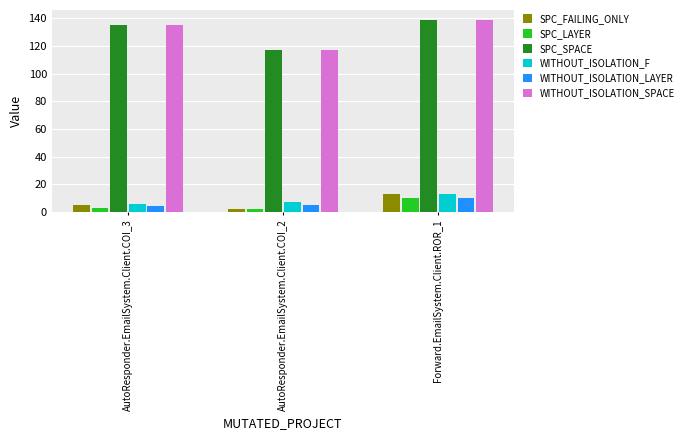

True or false: WITHOUT_ISOLATION_LAYER has a value of 10 at Forward.EmailSystem.Client.ROR_1.

True